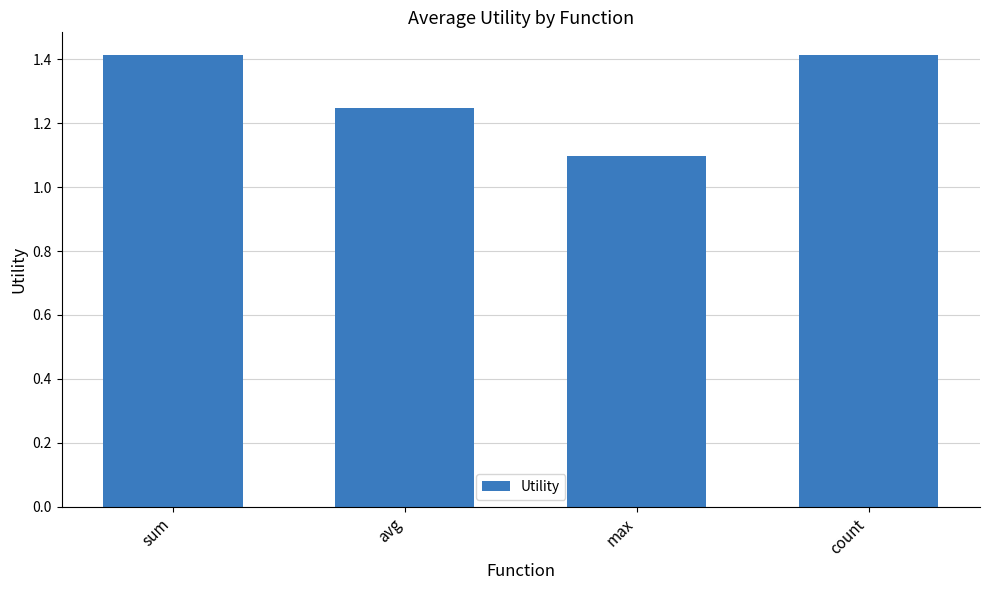

What is the label of the 4th bar from the left?

count